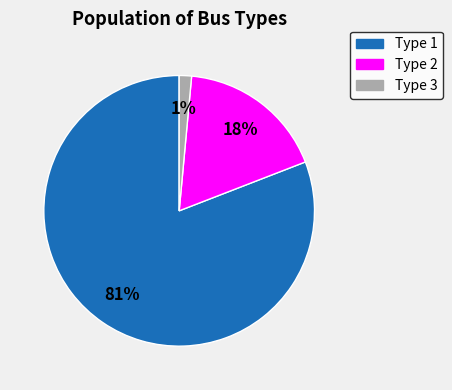

Does Type 1 account for over 50% of the chart?

Yes